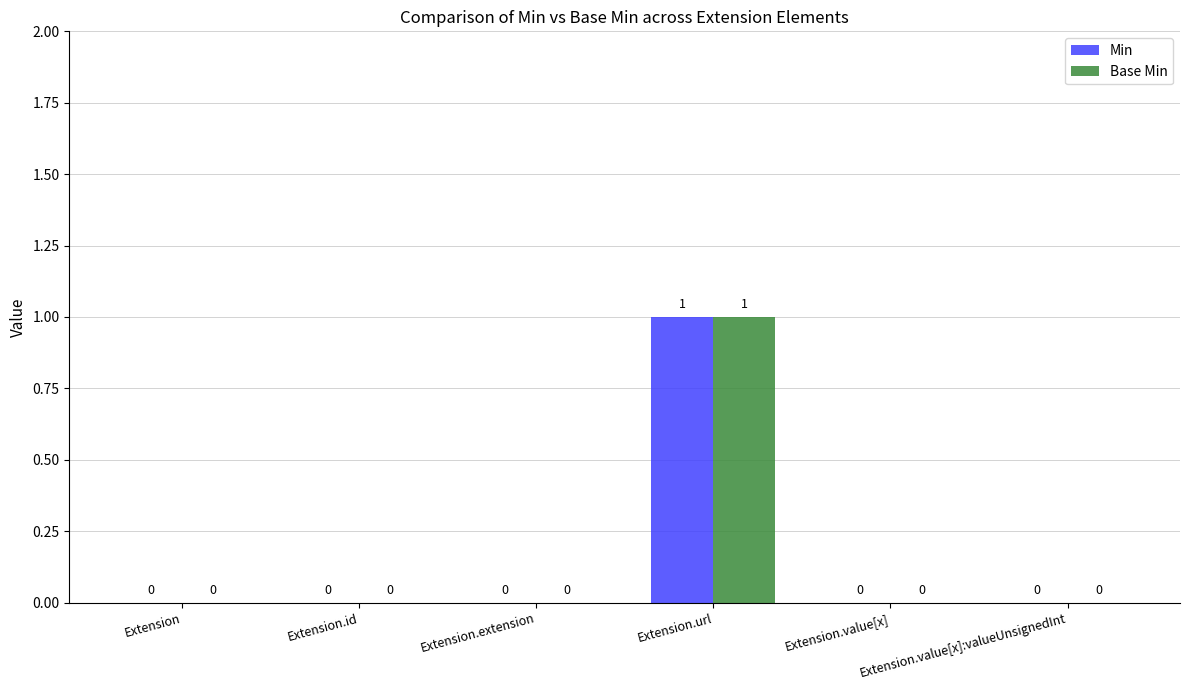

What are all the series names shown in the legend?

Min, Base Min